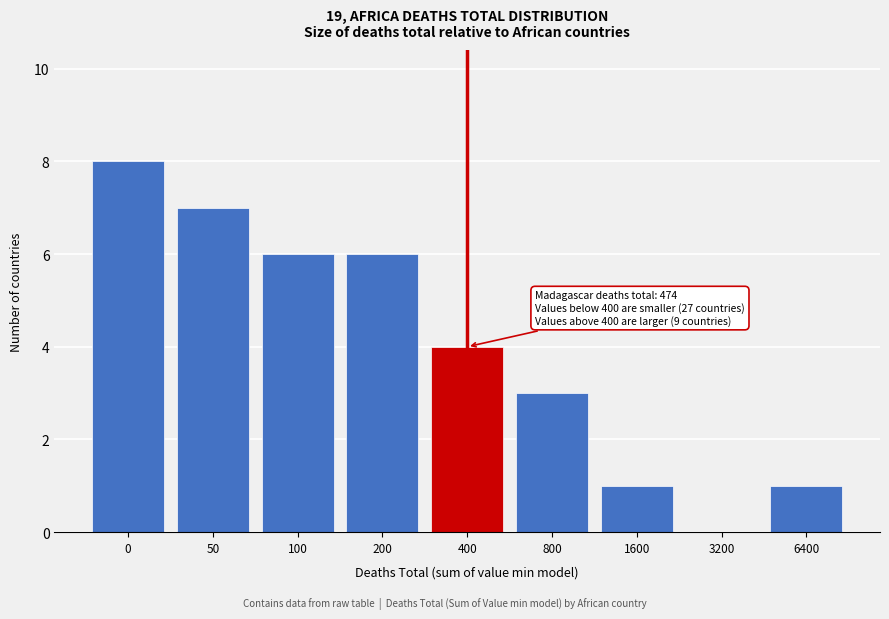

Reading left to right, list all the values displayed in this chart.

0=8	50=7	100=6	200=6	400=4	800=3	1600=1	3200=0	6400=1